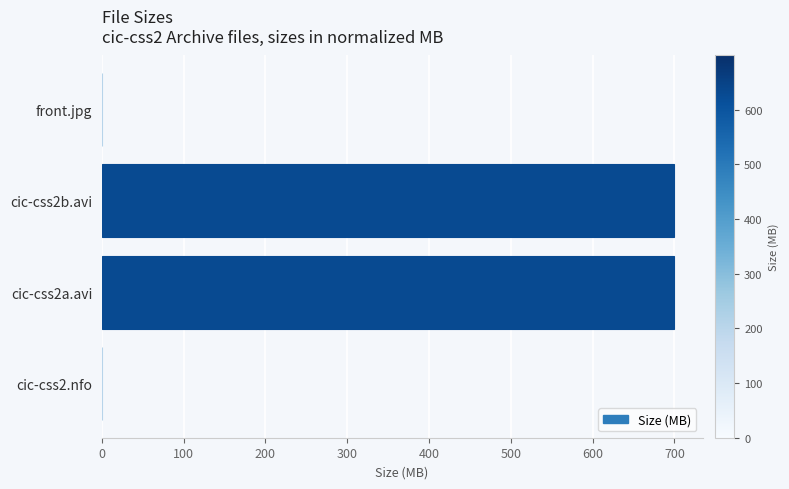

What is the greatest value displayed?

699.4